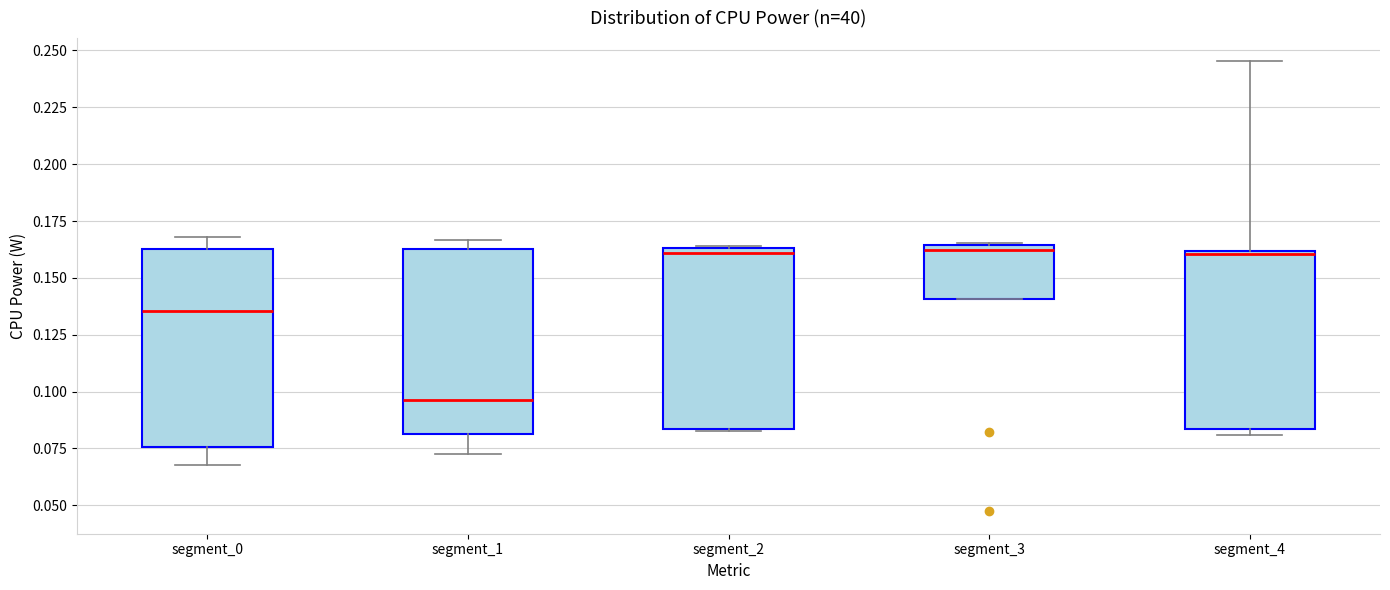

Reading left to right, transcribe this box plot: for each box, give where its median line is, the range the box spans, and where its two whiskers end, as read against the y-axis. The values are not printed on the chart, so give them approximately, as read against the axis.

segment_0: median 0.135, box 0.075 to 0.165, whiskers 0.070 to 0.170
segment_1: median 0.095, box 0.080 to 0.165, whiskers 0.075 to 0.165 (just above the box's upper edge)
segment_2: median 0.160, box 0.085 to 0.165, whiskers 0.085 to 0.165
segment_3: median 0.160, box 0.140 to 0.165, whiskers 0.140 to 0.165
segment_4: median 0.160, box 0.085 to 0.160, whiskers 0.080 to 0.245